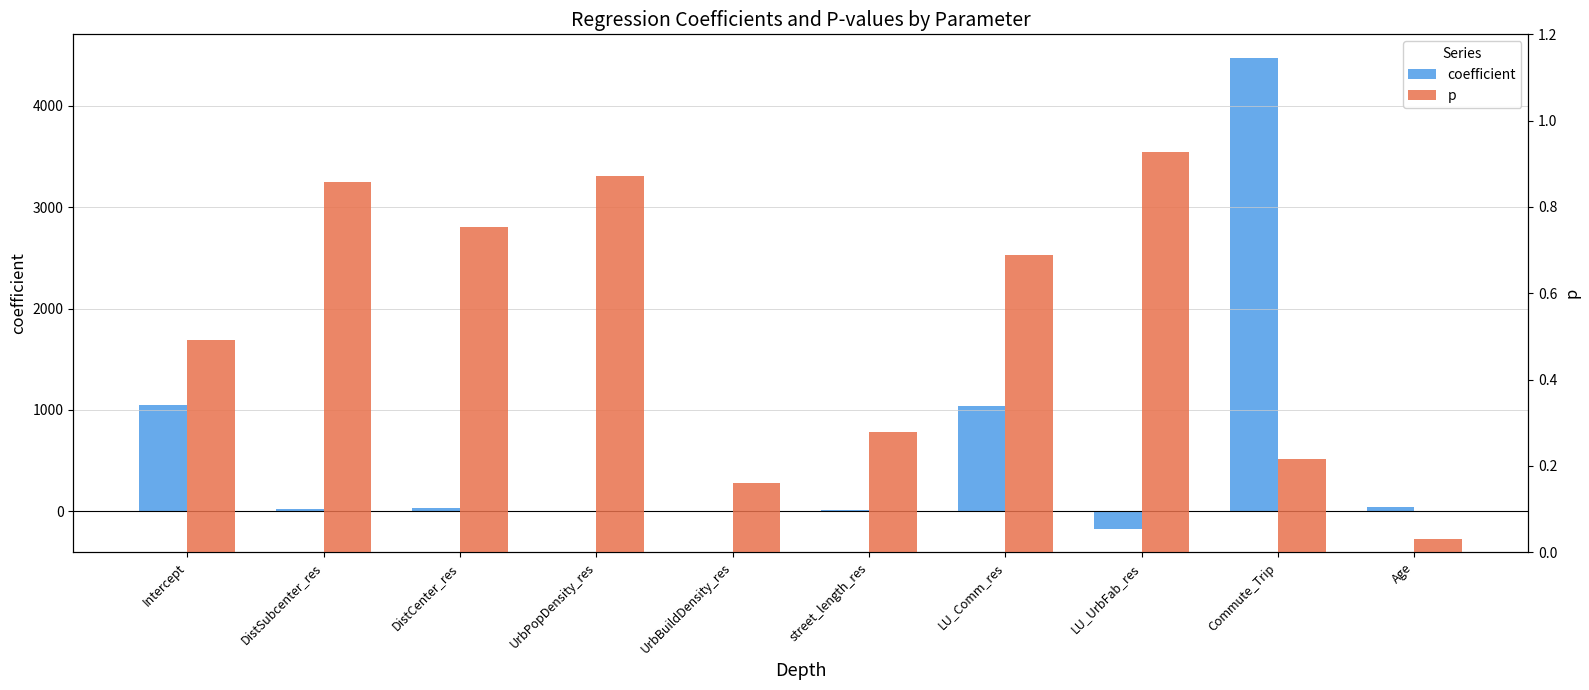

Which series has the widest spread of values?

coefficient